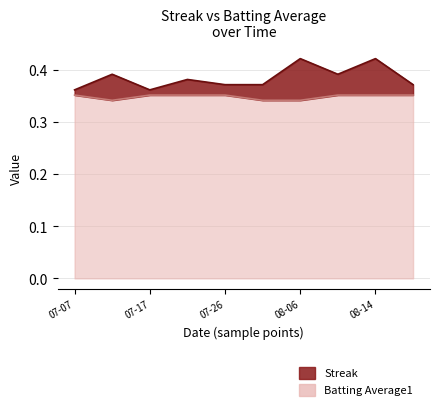

True or false: Batting Average1 and Streak intersect in this chart.

False